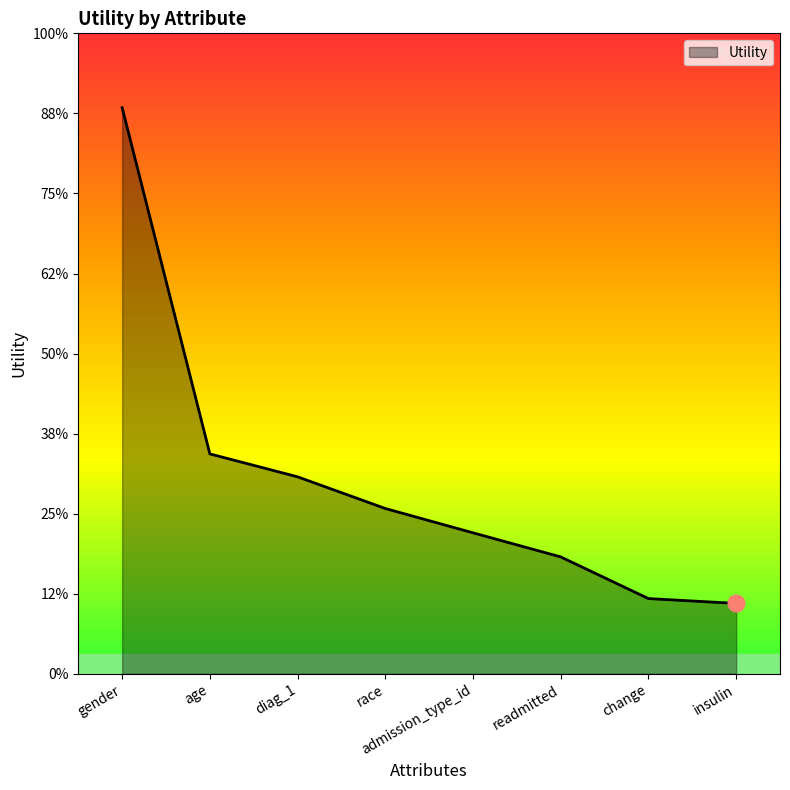

Is this an area chart (filled region under the line)?

Yes